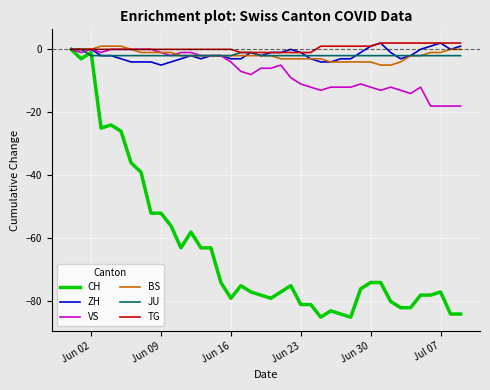

What is the lowest value of the BS series?

-5